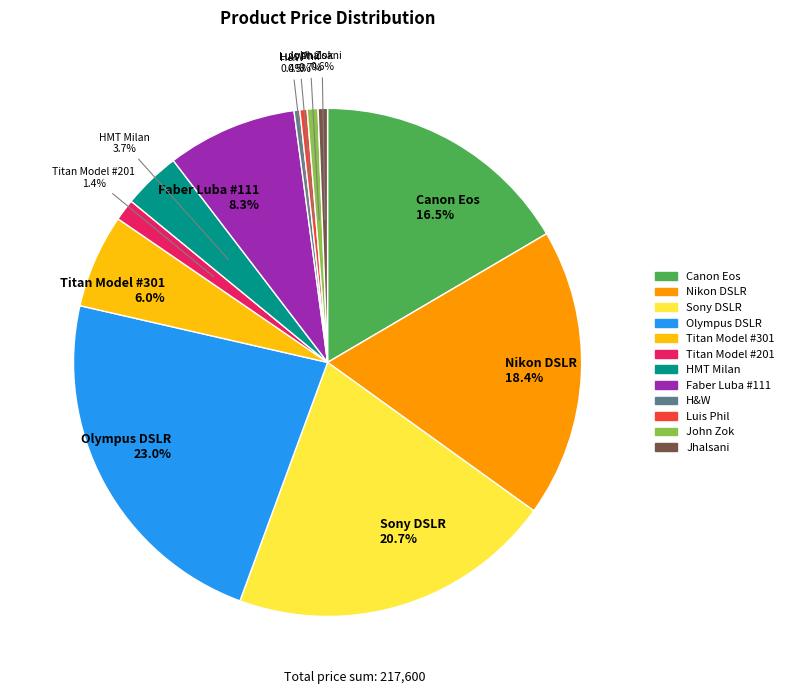

How many segments does this pie chart have?

12